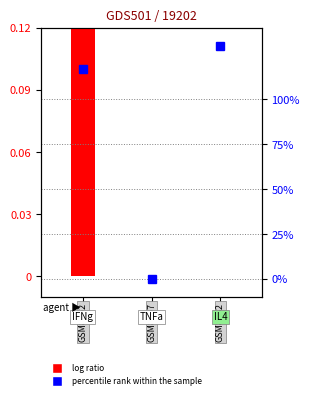

How many groups of bars are there?

3